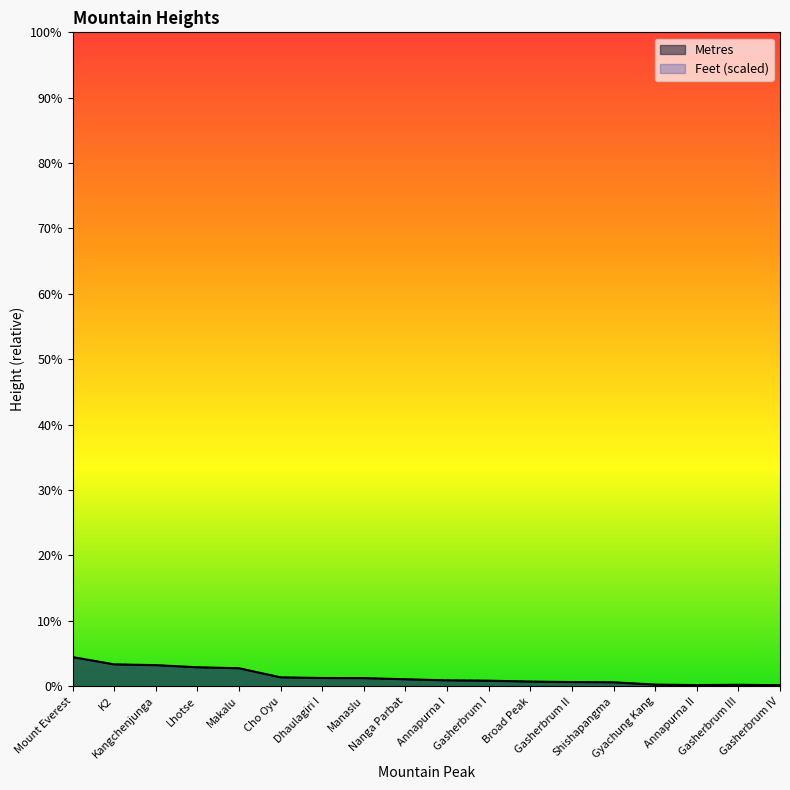

What is the difference between the maximum and minimum values in the Metres series?

916.0